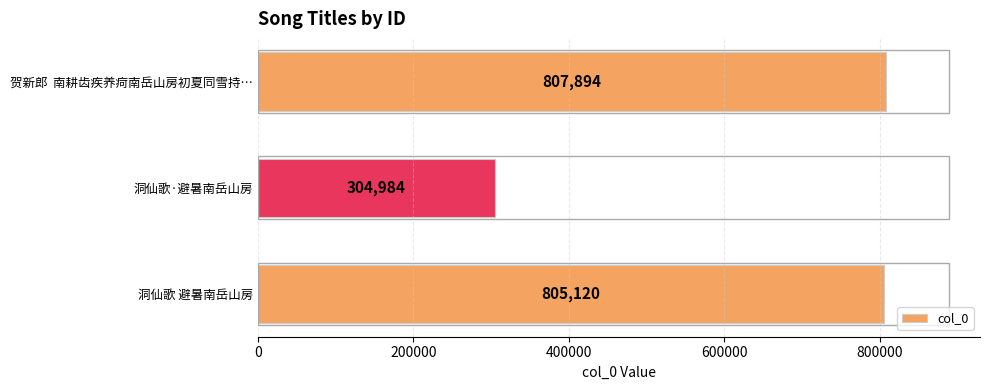

What is the difference between the maximum and second lowest values?

2774